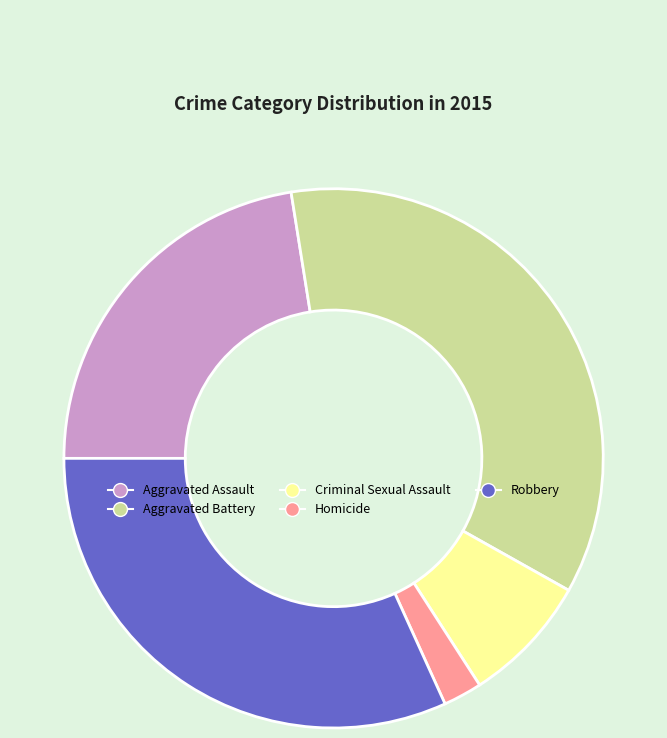

The Criminal Sexual Assault slice represents 8% of the pie. True or false?

True